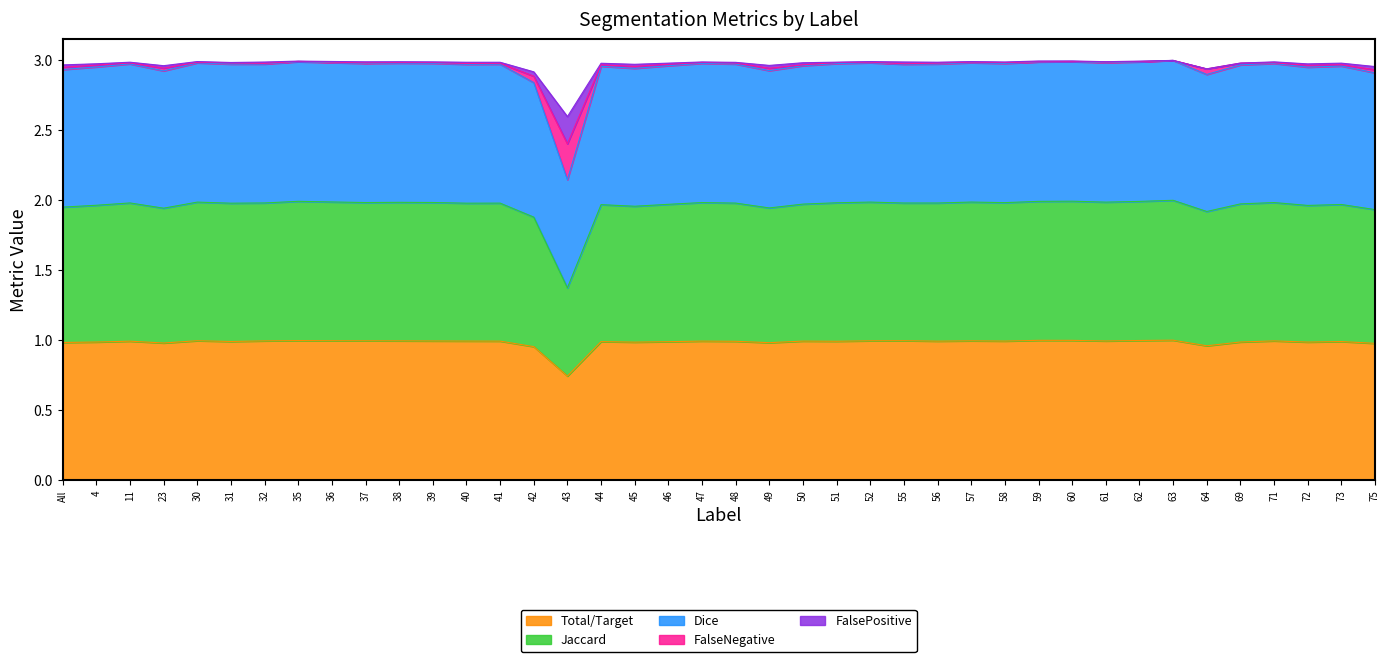

Which category has the lowest value in the Total/Target series?

43